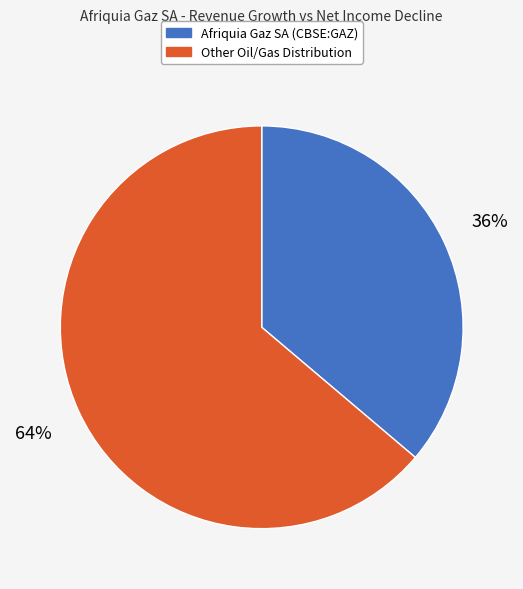

Which category has the biggest portion of the pie?

Other Oil/Gas Distribution